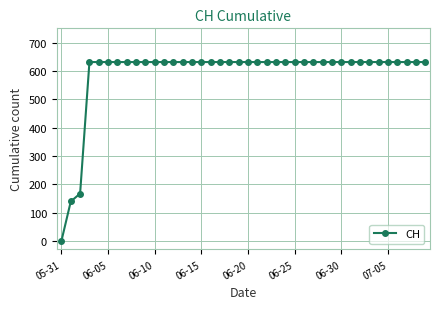

What is the maximum value shown in the chart?

631